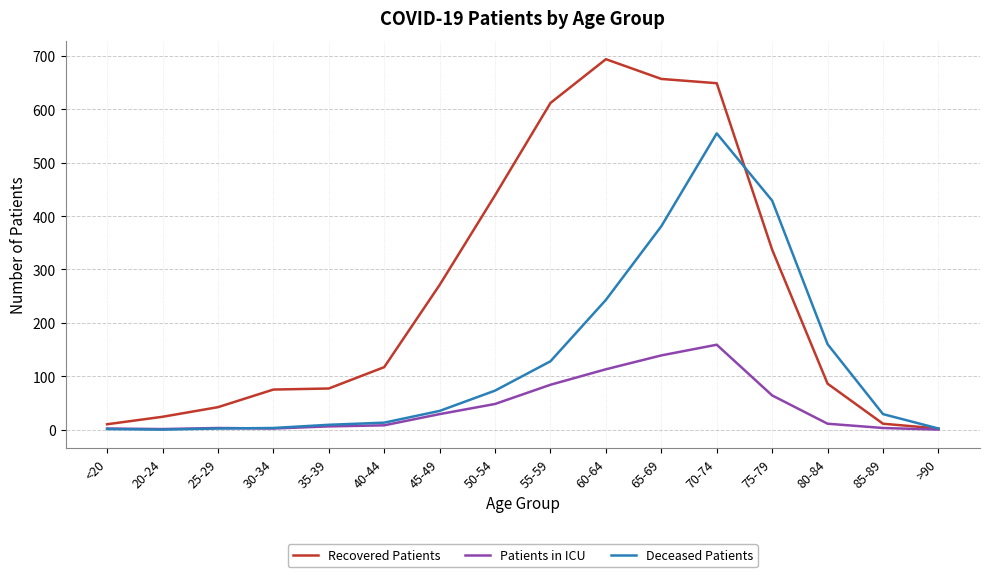

True or false: Patients in ICU has a value of 0 at >90.

True